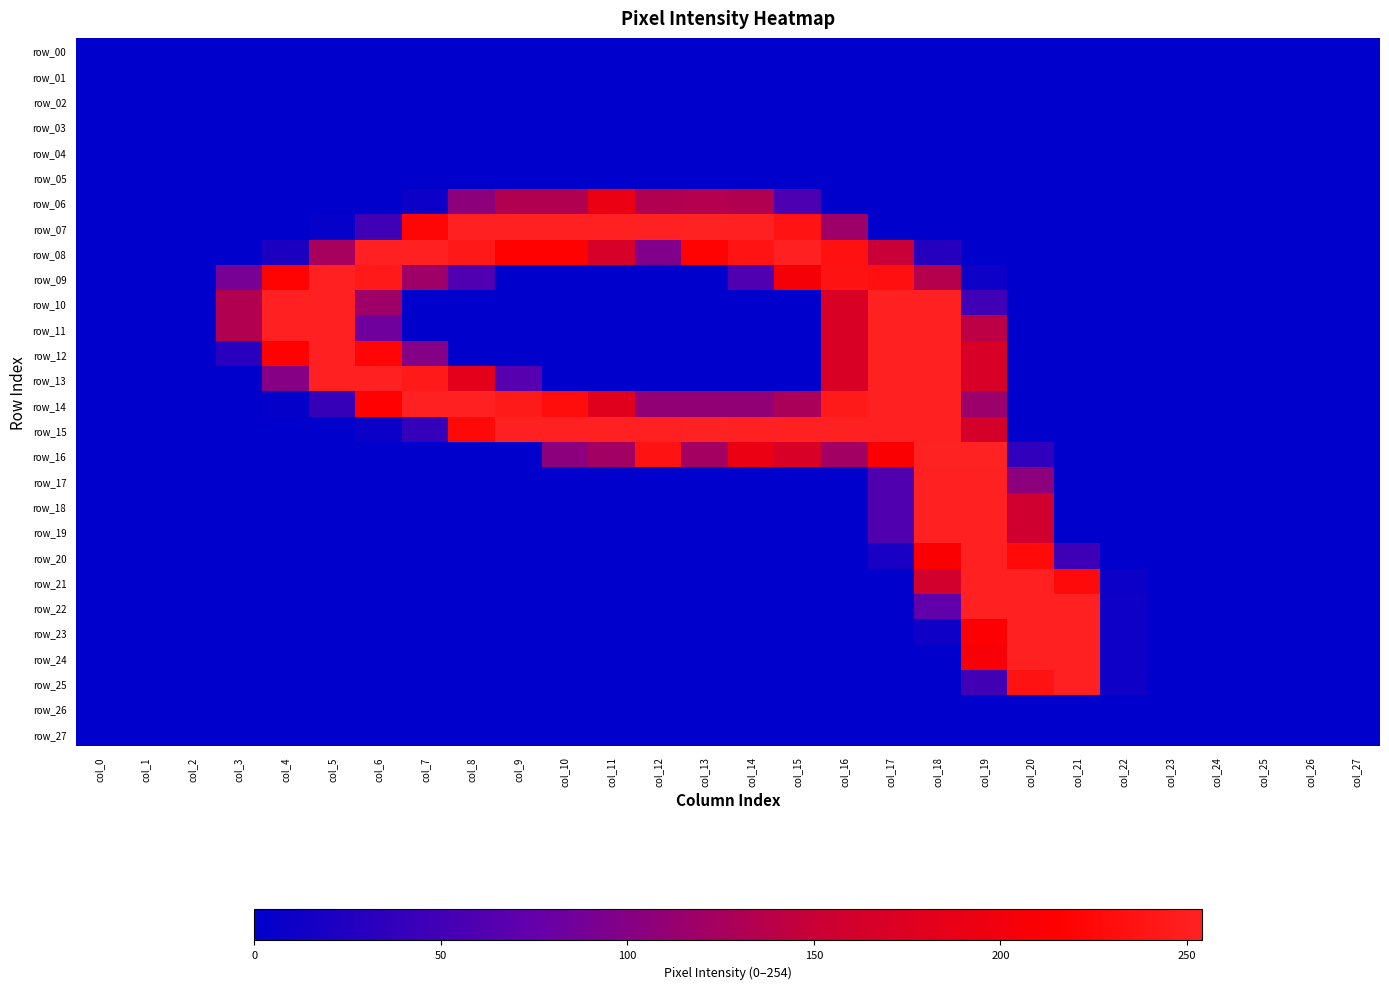

Count the number of data series in this chart.

28